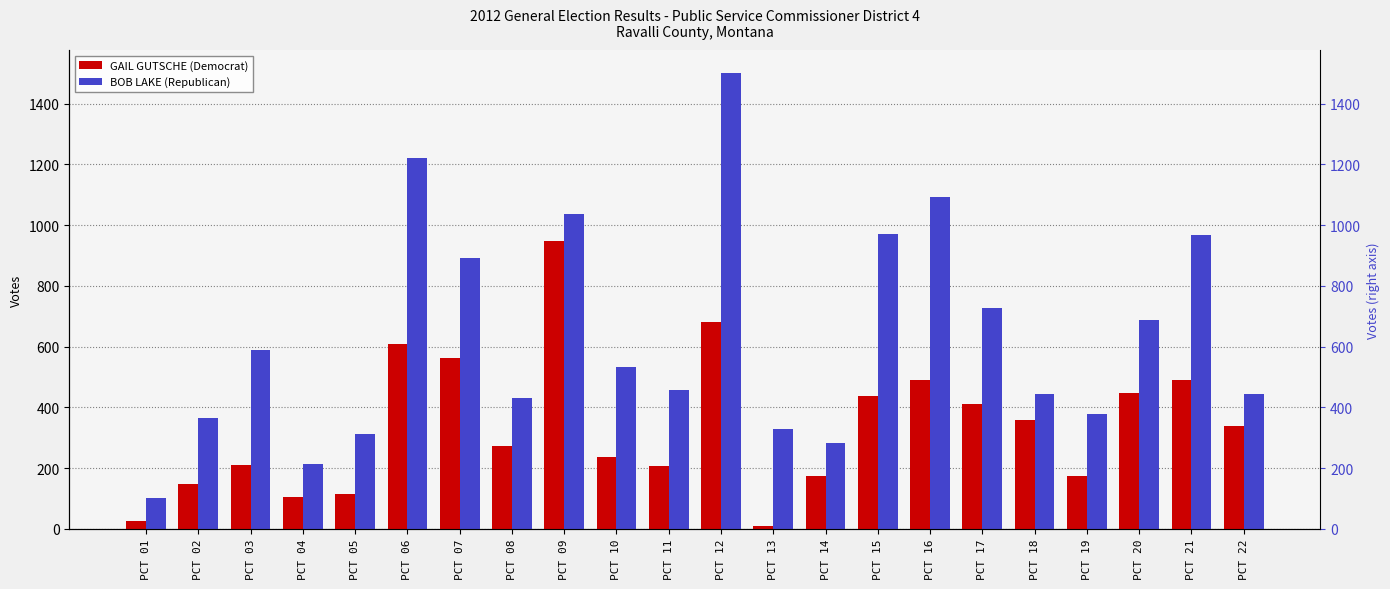

At which category is the sum across all series the highest?

PCT 12